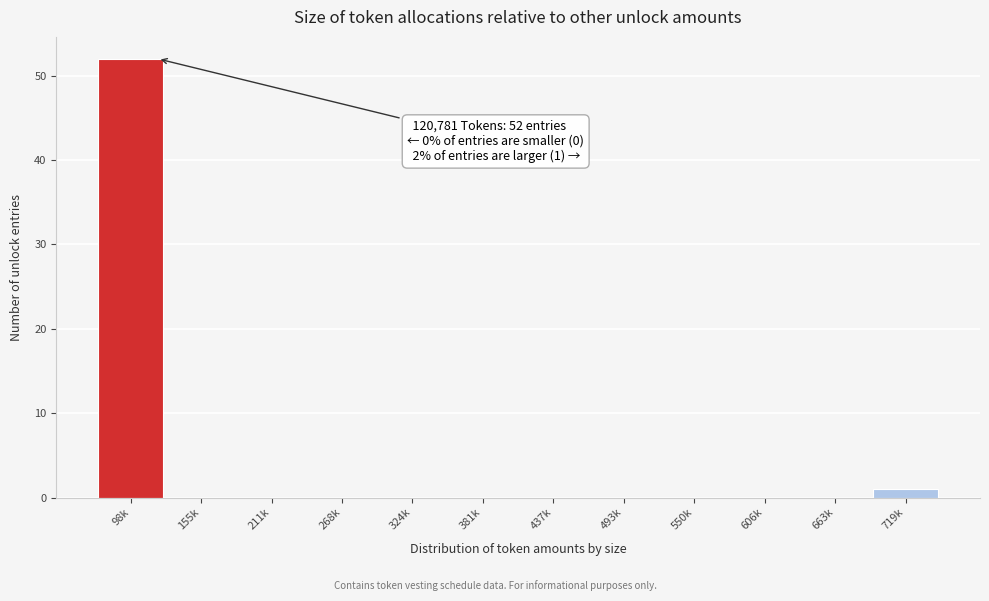

Reading right to left, extract all data points from this chart.

719k=1	663k=0	606k=0	550k=0	493k=0	437k=0	381k=0	324k=0	268k=0	211k=0	155k=0	98k=52